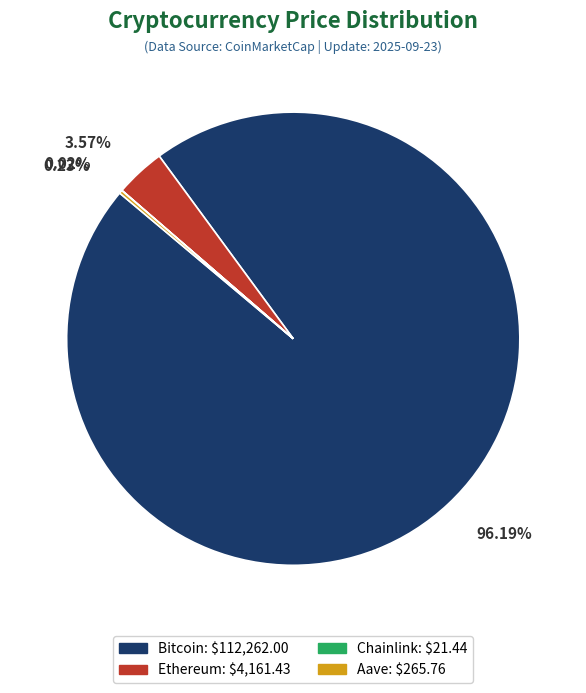

Is the sum of Bitcoin and Ethereum greater than half?

Yes